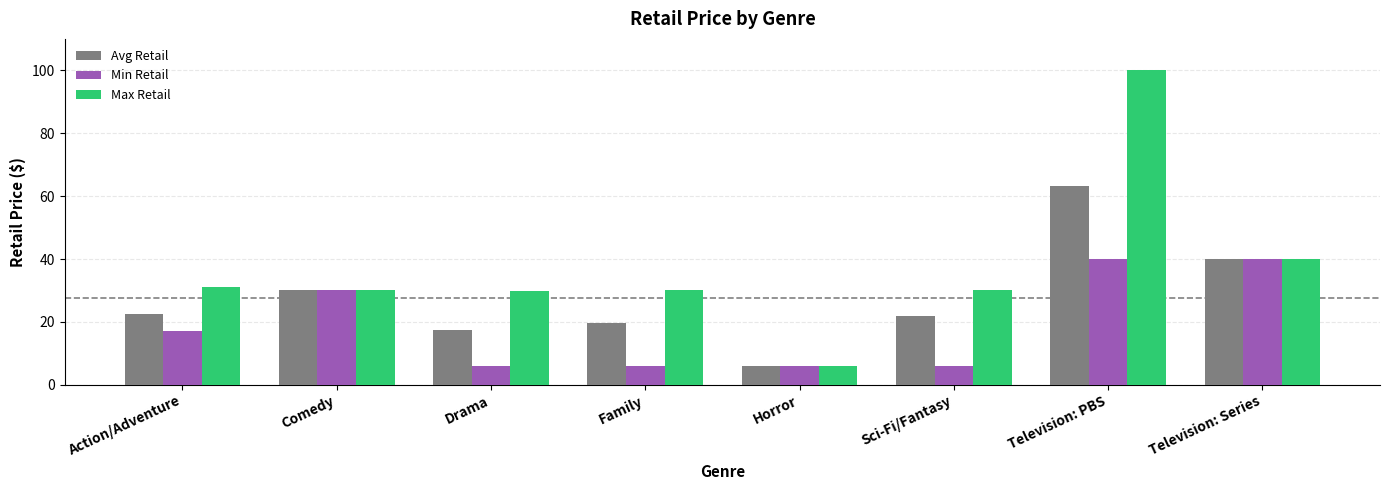

Which series changed the most between Drama and Television: Series?

Min Retail